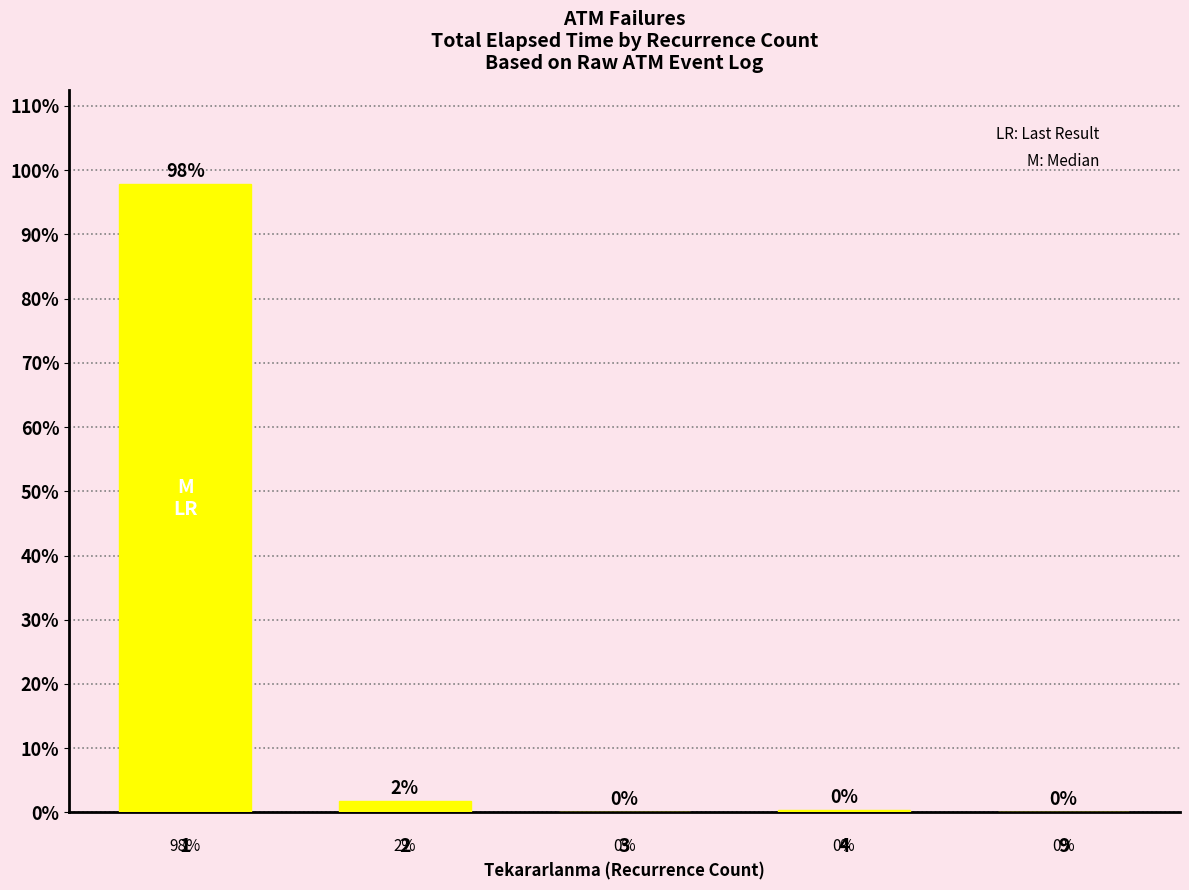

What is the greatest value displayed?

97.8